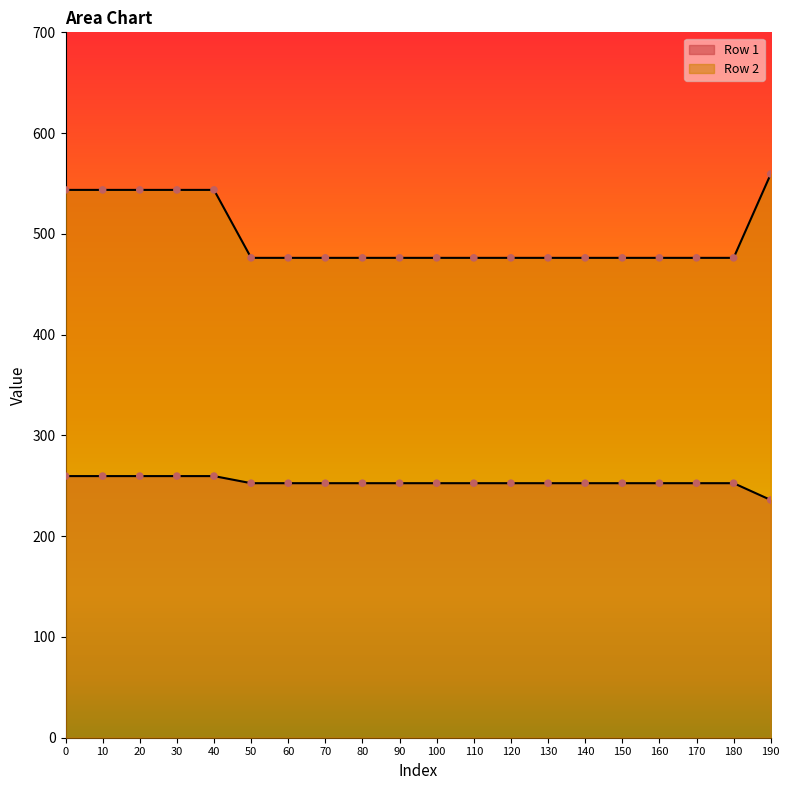

Which series contains the highest Y value?

Row 2